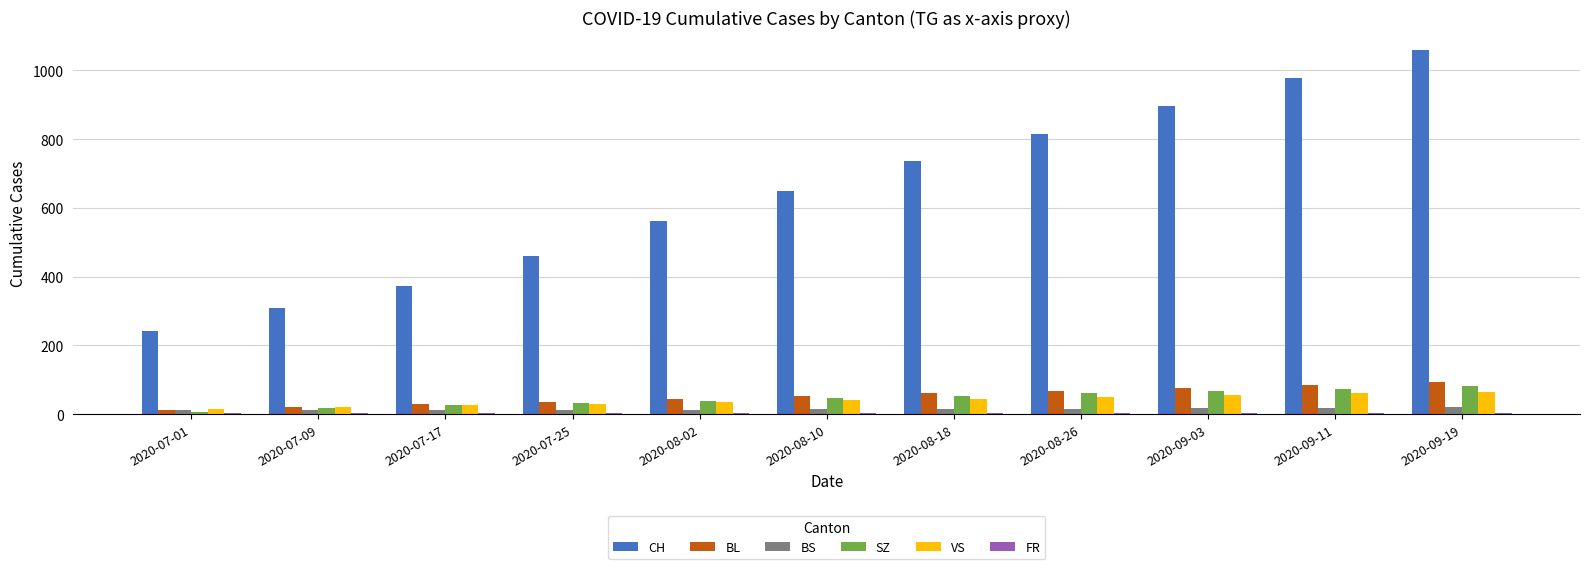

Between 2020-07-25 and 2020-08-18, which series saw the biggest shift?

CH